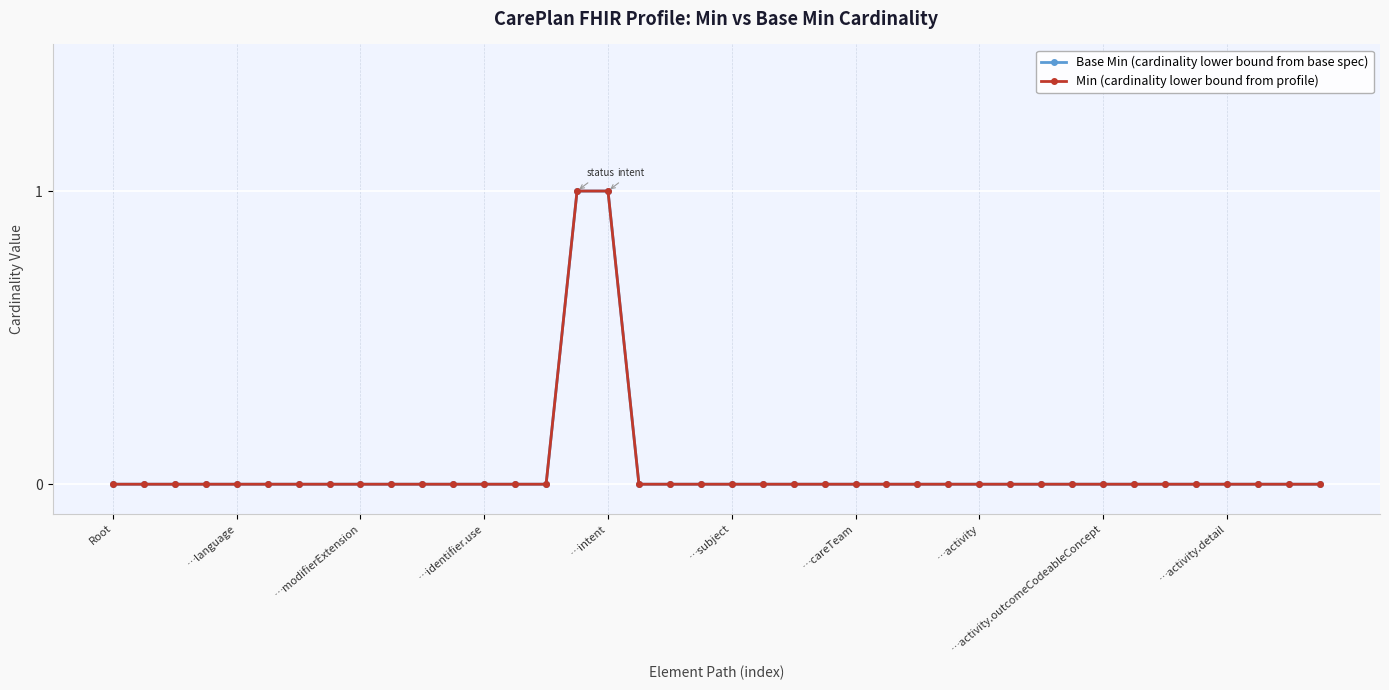

At how many categories does at least one series exceed 0?

2